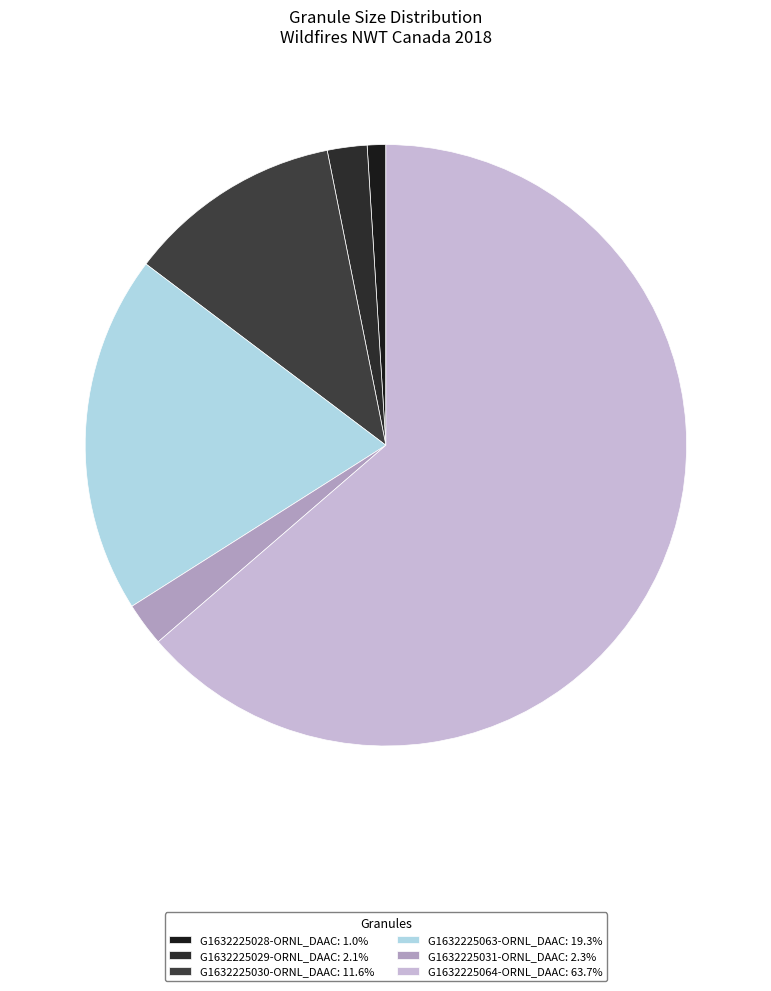

Which category has the smallest portion of the pie?

G1632225028-ORNL_DAAC